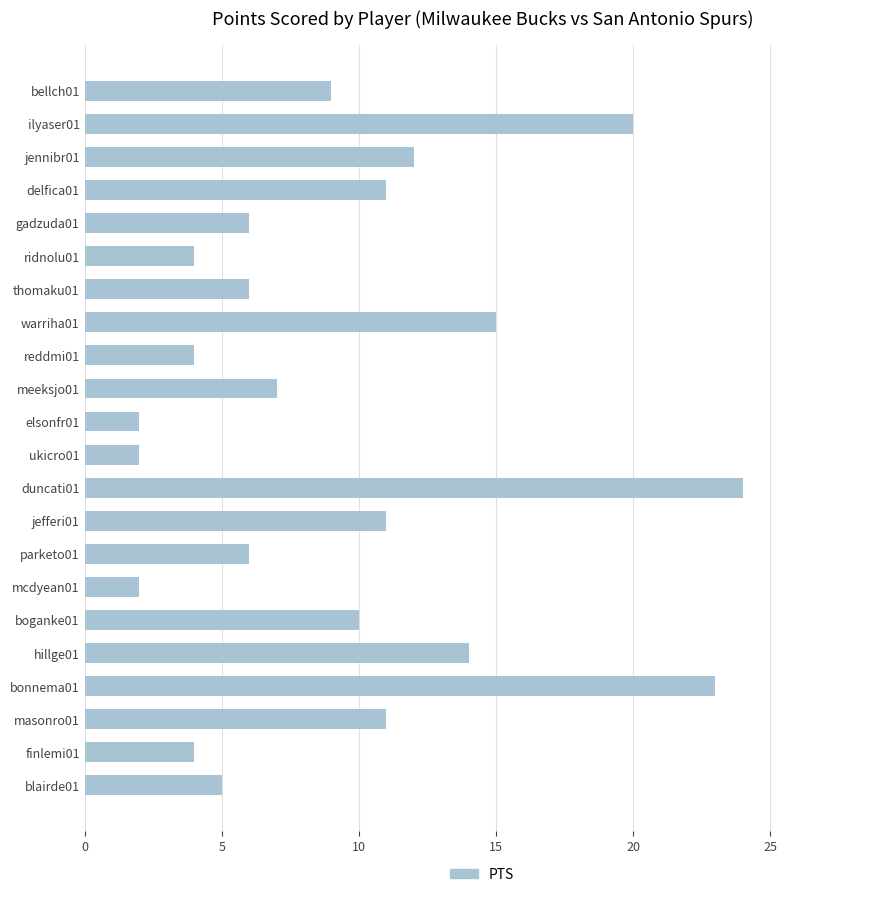

Are the bars grouped side by side (vs. stacked)?

No